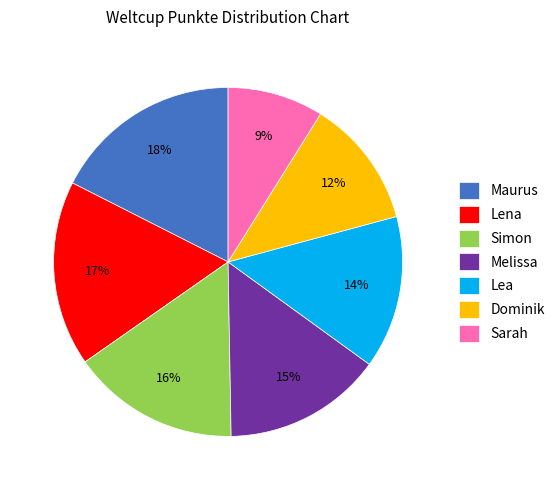

Combined, do Maurus and Sarah account for over 50%?

No